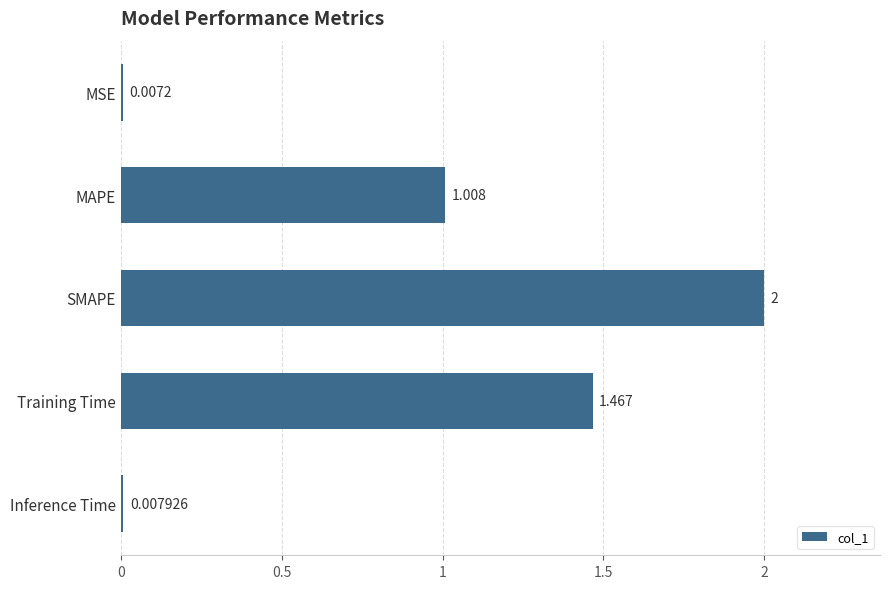

What is the label of the 2nd bar from the bottom?

Training Time